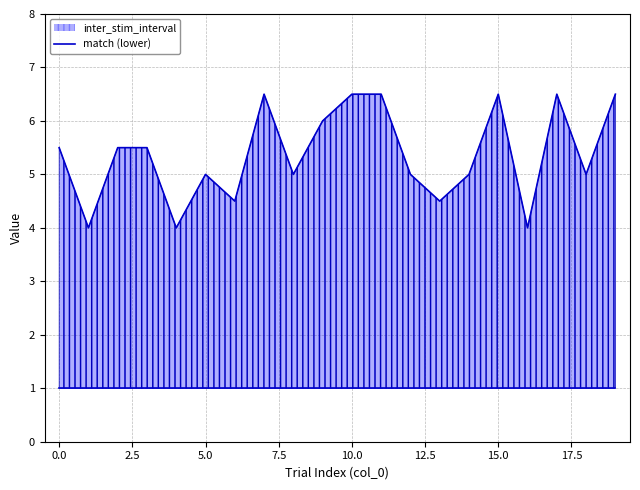

Reading left to right, transcribe all the data shown in this chart.

inter_stim_interval (upper): 5.5	4.0	5.5	5.5	4.0	5.0	4.5	6.5	5.0	6.0	6.5	6.5	5.0	4.5	5.0	6.5	4.0	6.5	5.0	6.5
match (lower): 1.0	1.0	1.0	1.0	1.0	1.0	1.0	1.0	1.0	1.0	1.0	1.0	1.0	1.0	1.0	1.0	1.0	1.0	1.0	1.0